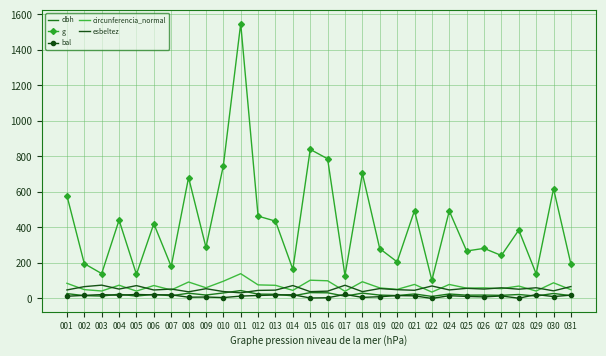

Is the value of circunferencia_normal at 008 greater than the value of dbh at 017?

Yes